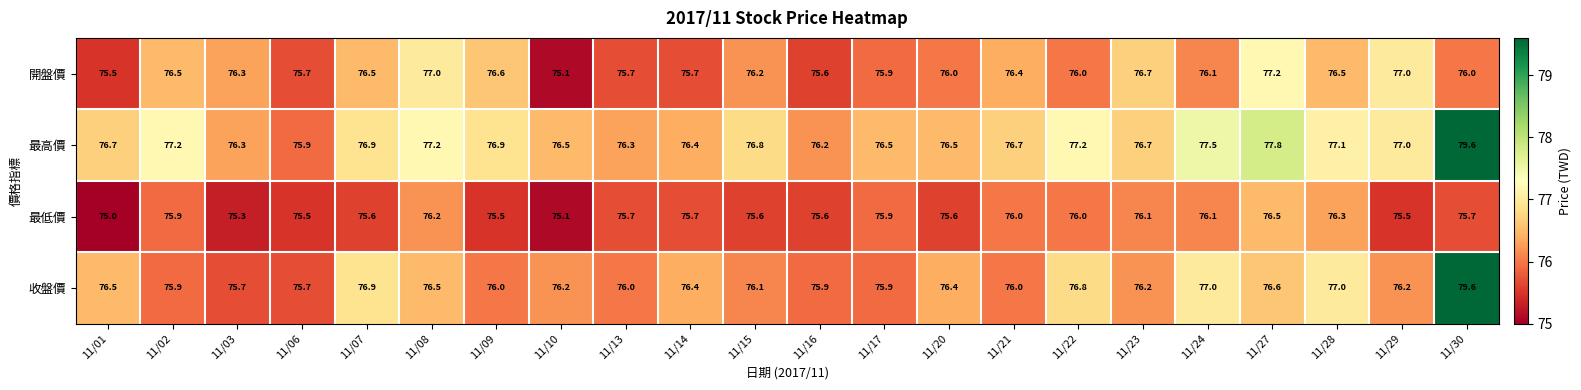

Is it true that 收盤價 equals 75.7 at 11/06?

True